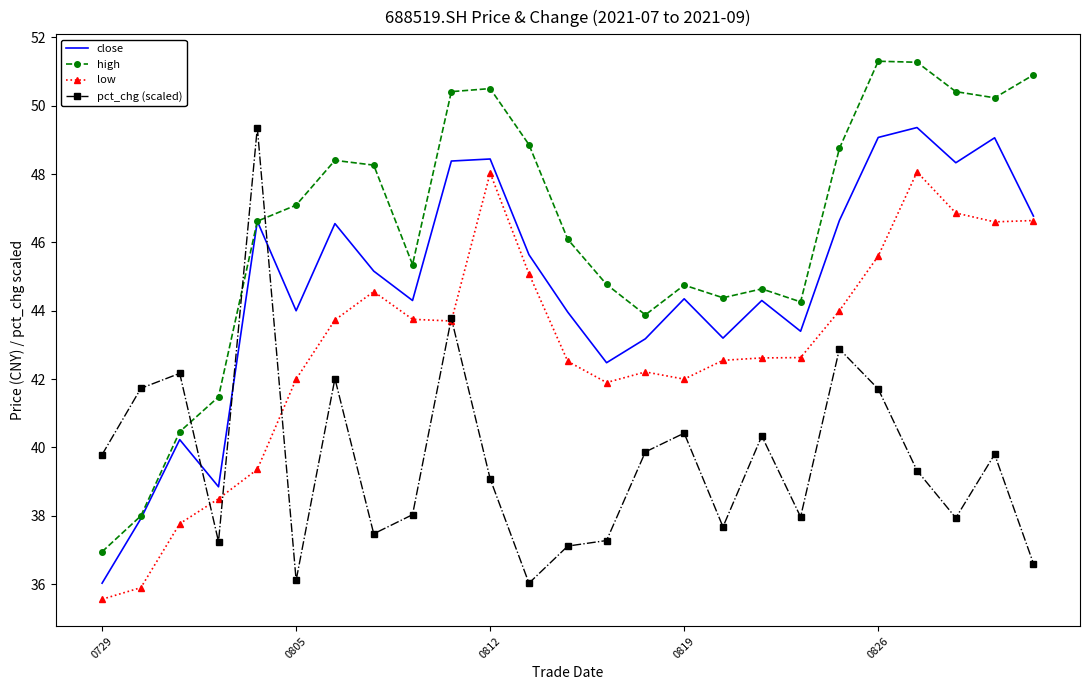

Which series has the largest total across all categories?

high